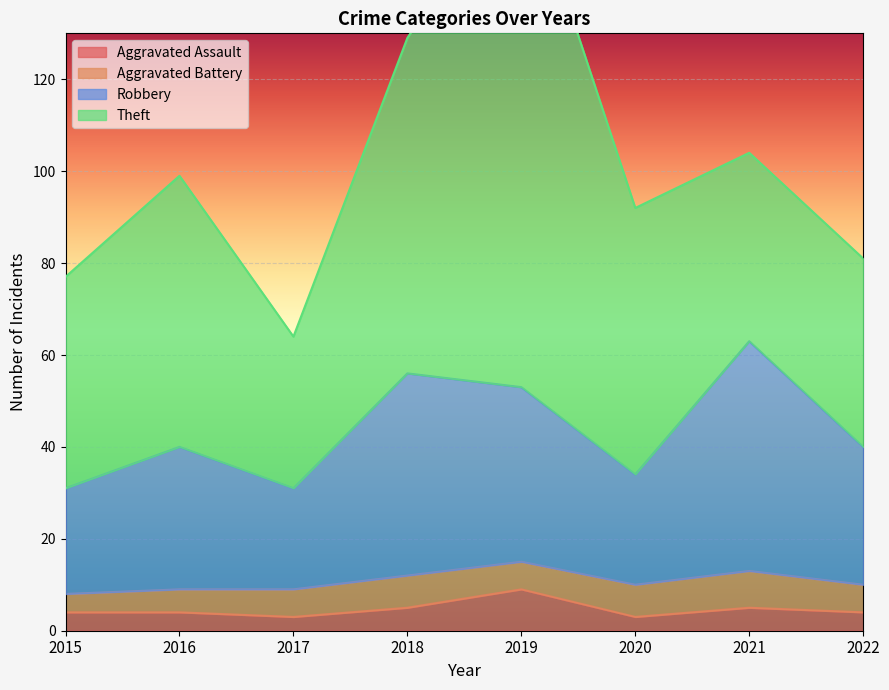

The value of Aggravated Assault at 2018 is 5. True or false?

True